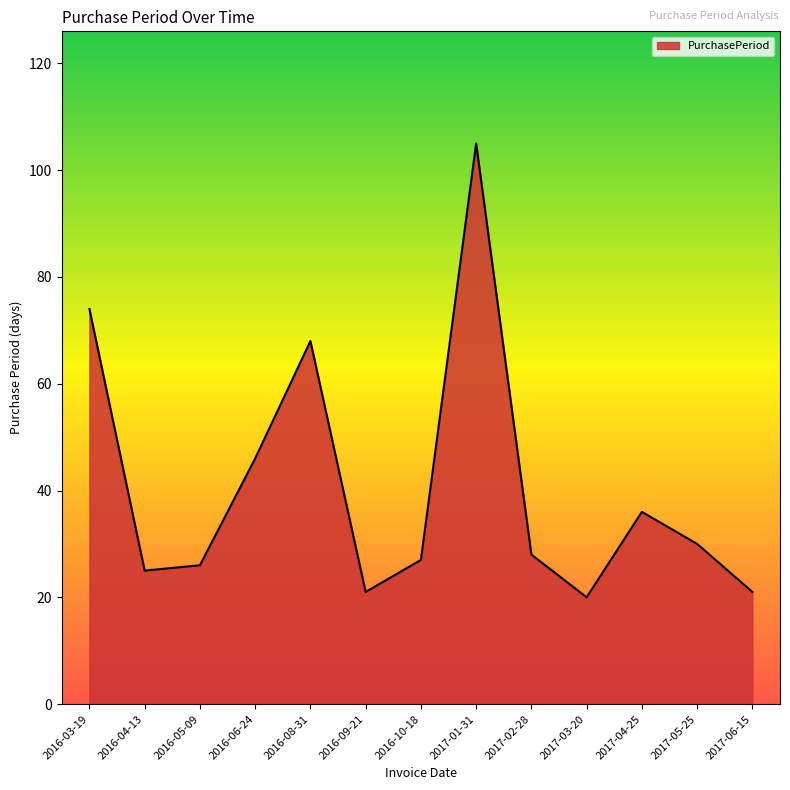

What is the ratio of the value at 2017-06-15 to the value at 2016-10-18?

0.8